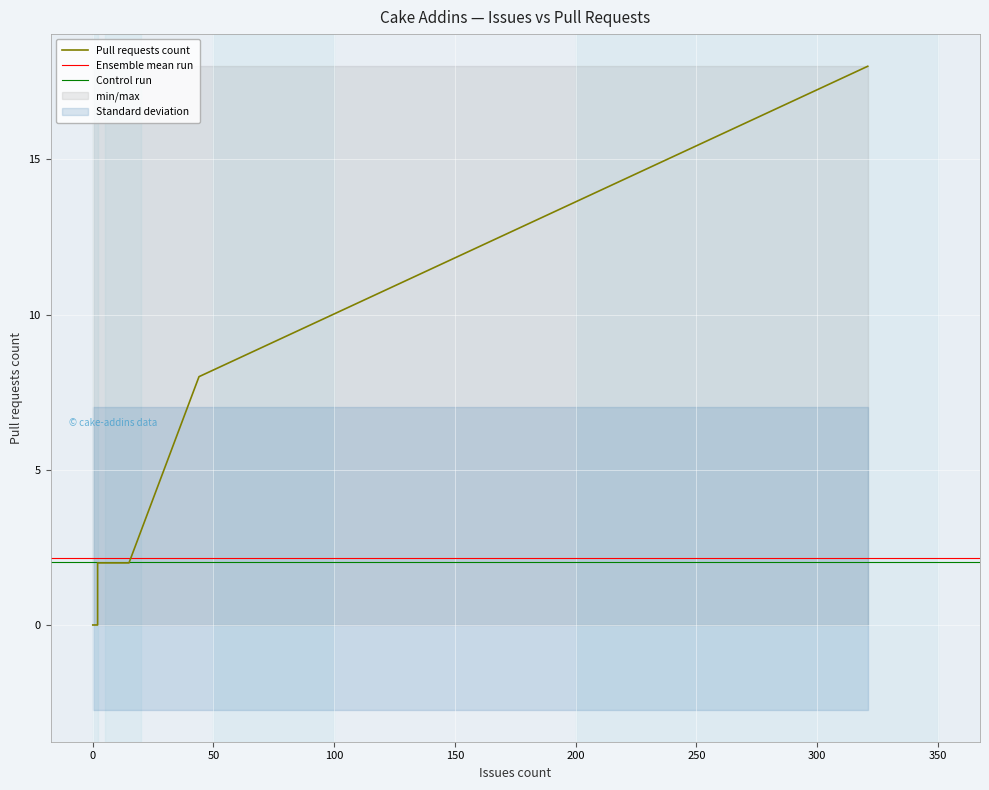

What is the average value?

2